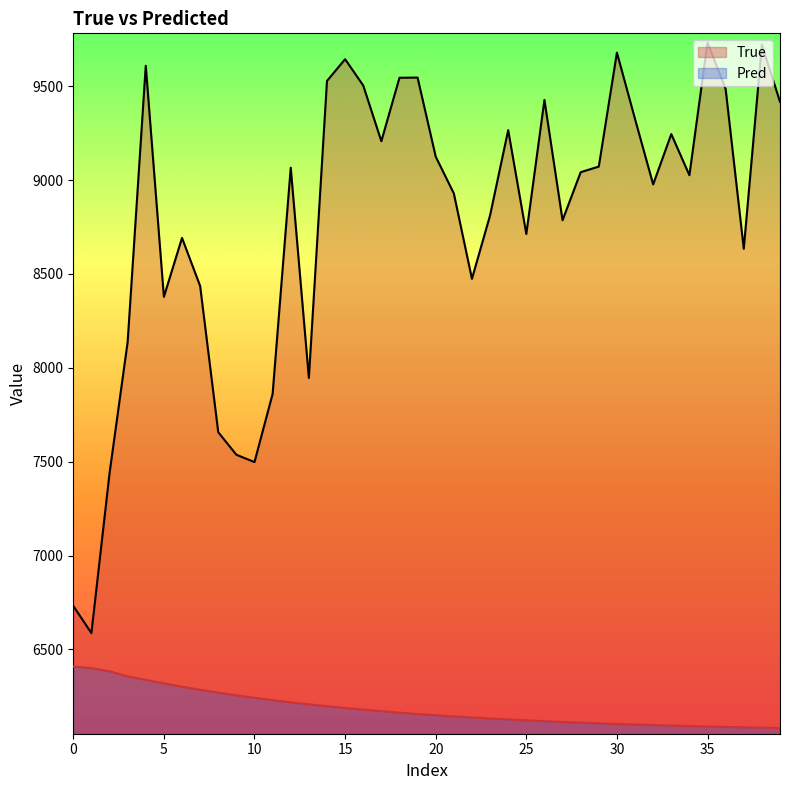

How many categories are shown in the chart?

40